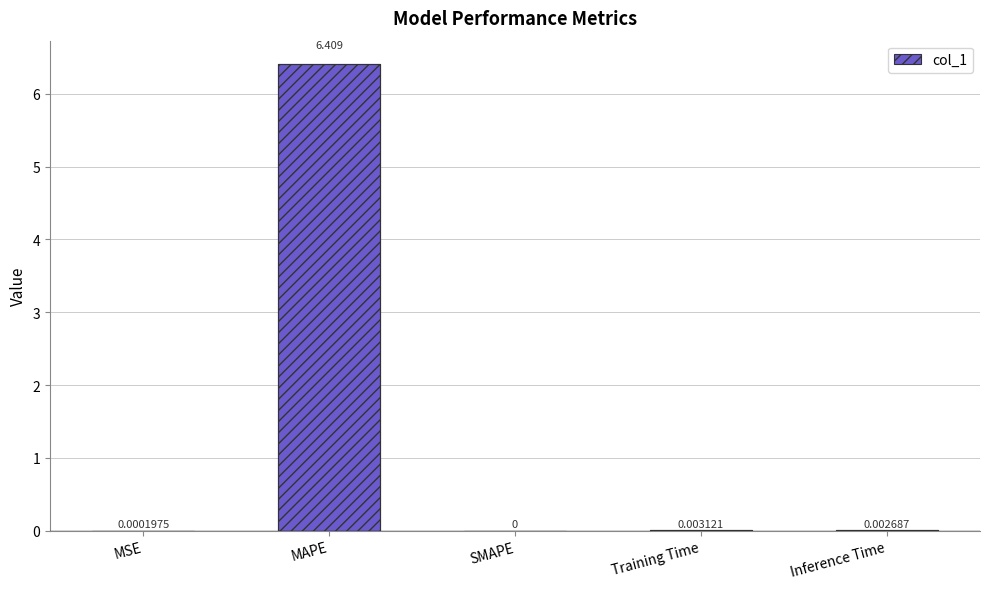

Is it true that the value at Training Time is 0.0?

True